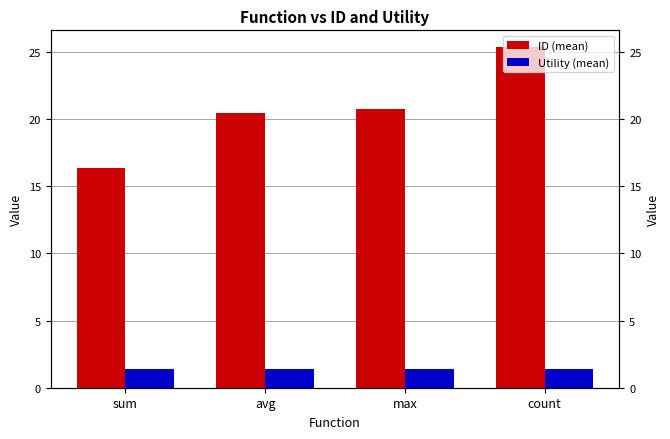

What is the sum of the ID (mean) values at avg and max?

41.2